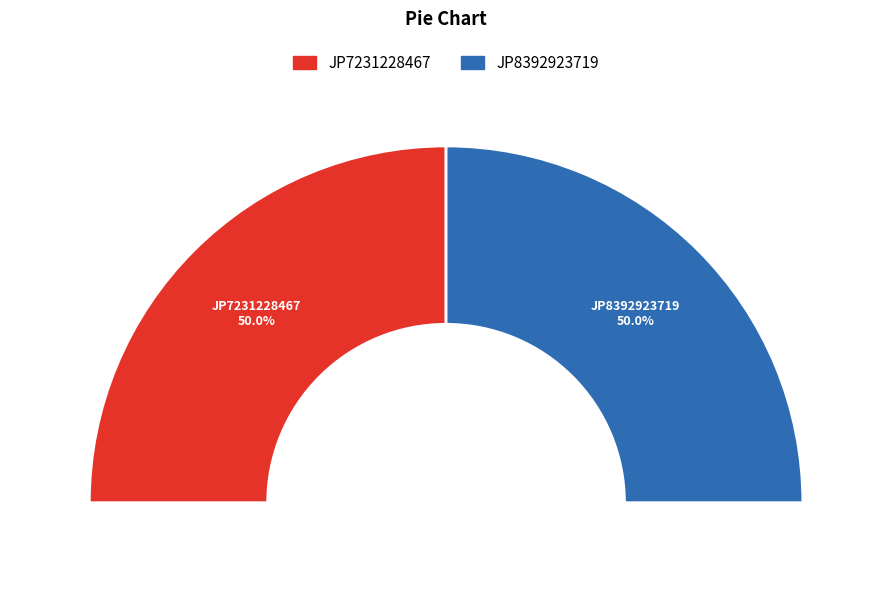

To the nearest percent, what portion does JP7231228467 represent?

50%